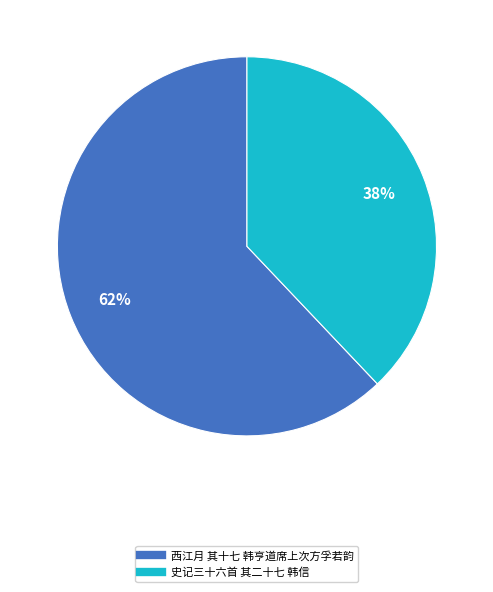

What is the ratio of the value at 西江月 其十七 韩亨道席上次方孚若韵 to the value at 史记三十六首 其二十七 韩信?

1.6